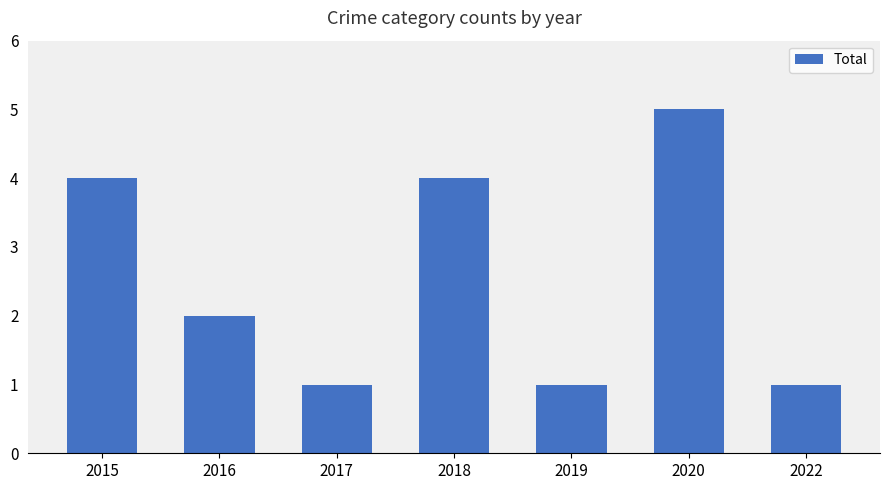

Is it true that the value at 2018 is 4?

True